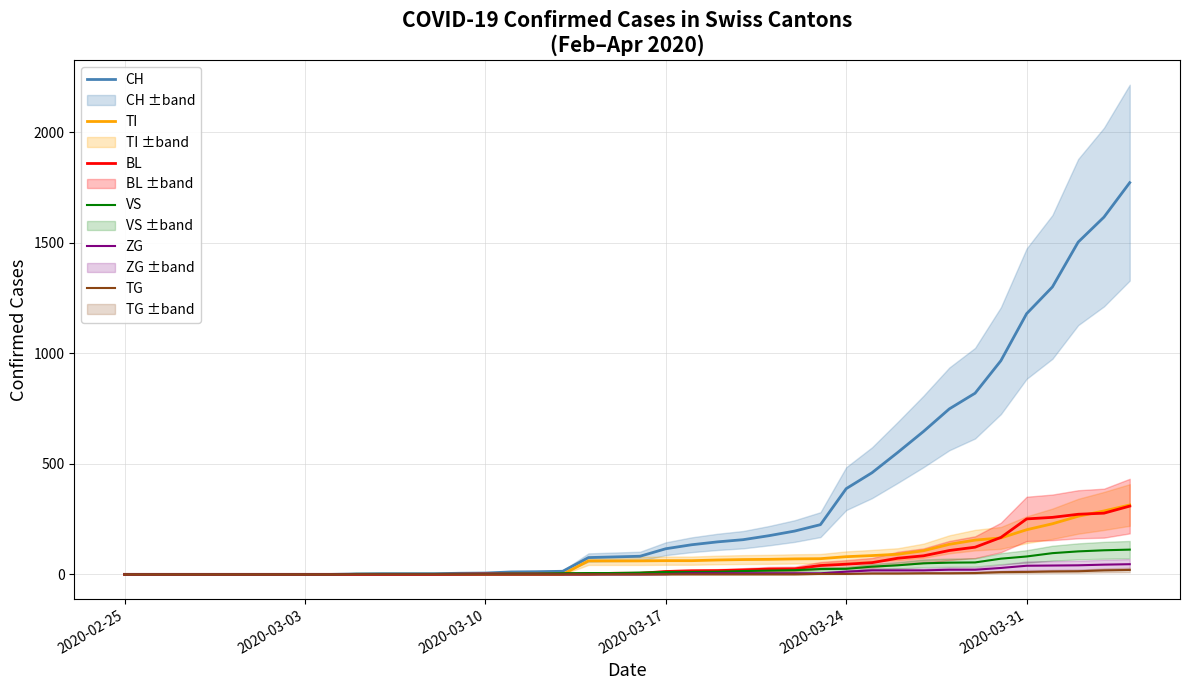

What is the highest value of the VS series?

112